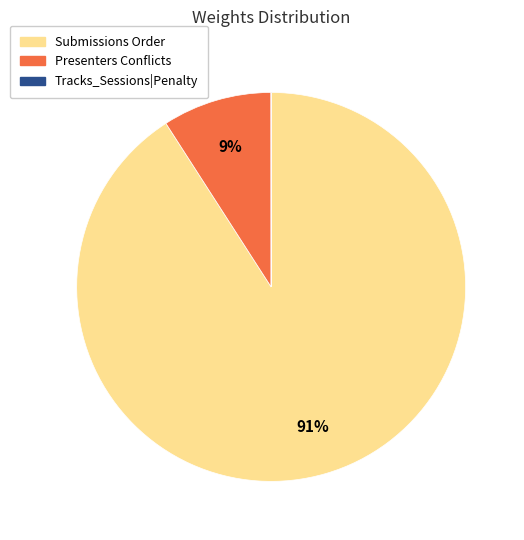

To the nearest percent, what is the average slice percentage?

33%